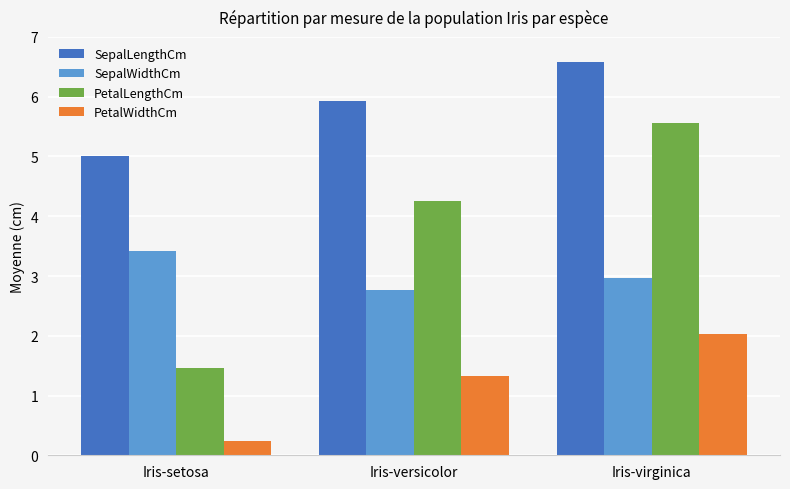

What is the label of the 2nd bar from the right?

Iris-versicolor